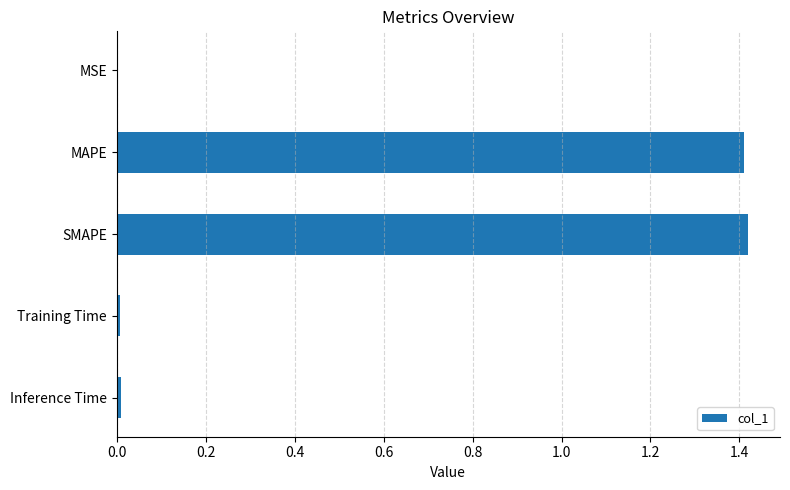

Between Inference Time and MAPE, which is larger?

MAPE